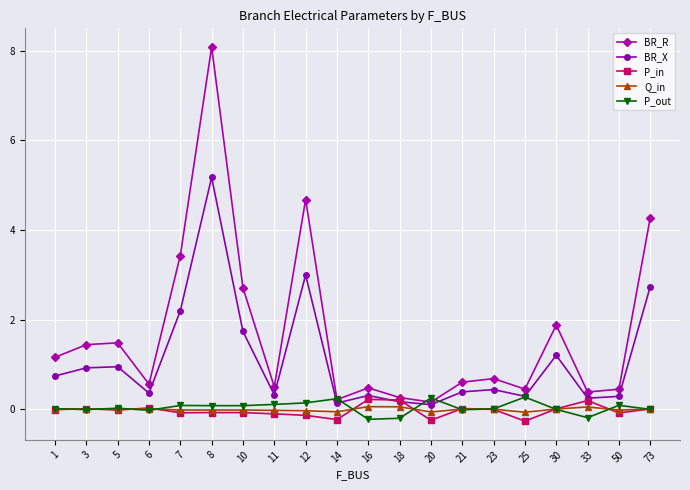

What is the smallest value displayed?

-0.3